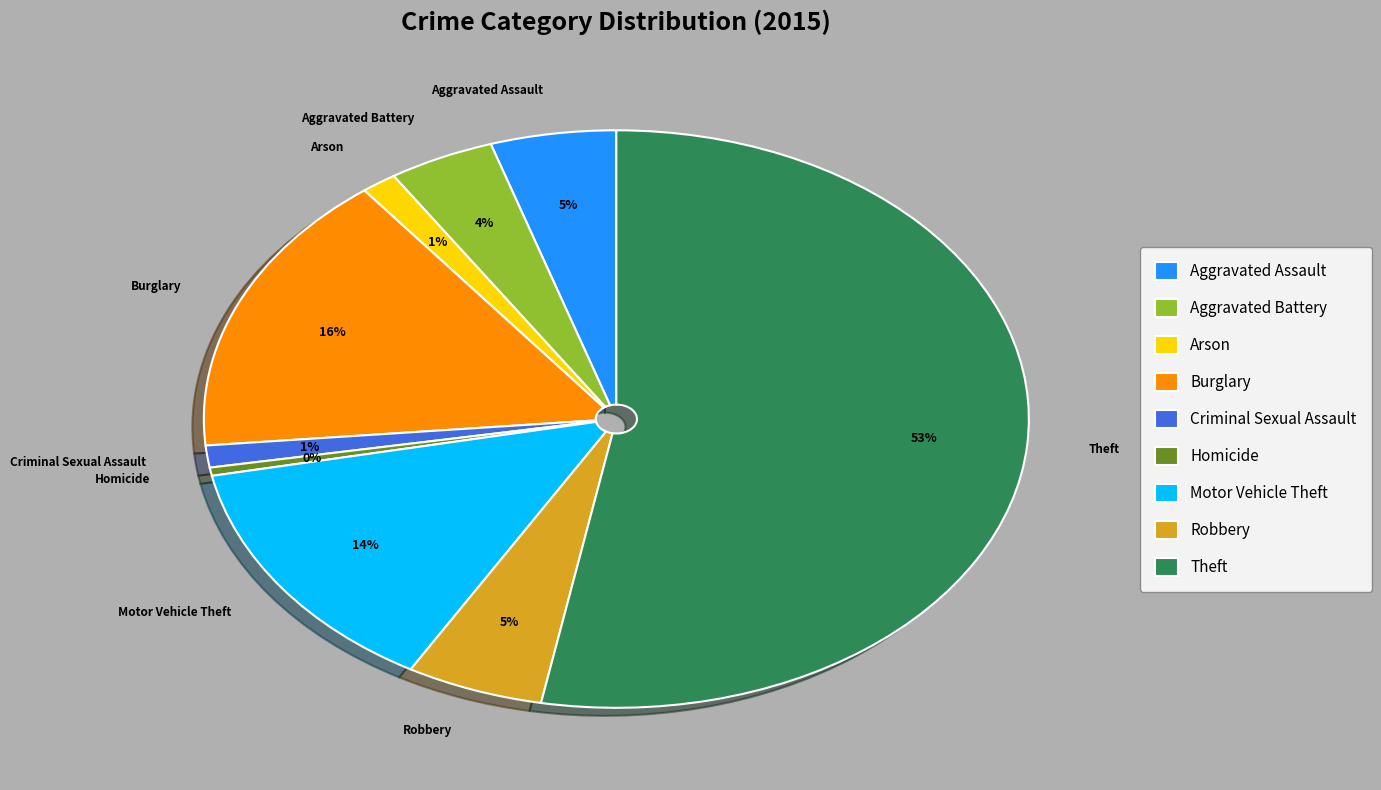

How many slices are in this pie chart?

9